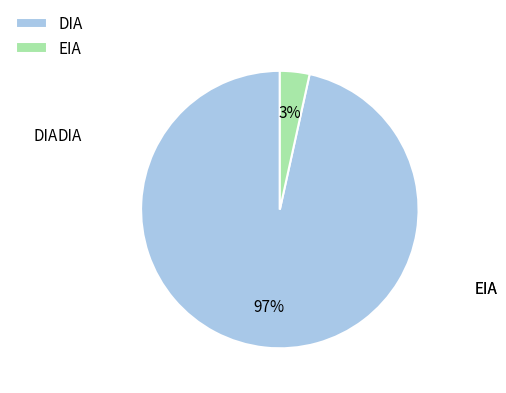

To the nearest percent, what is the average slice percentage?

50%